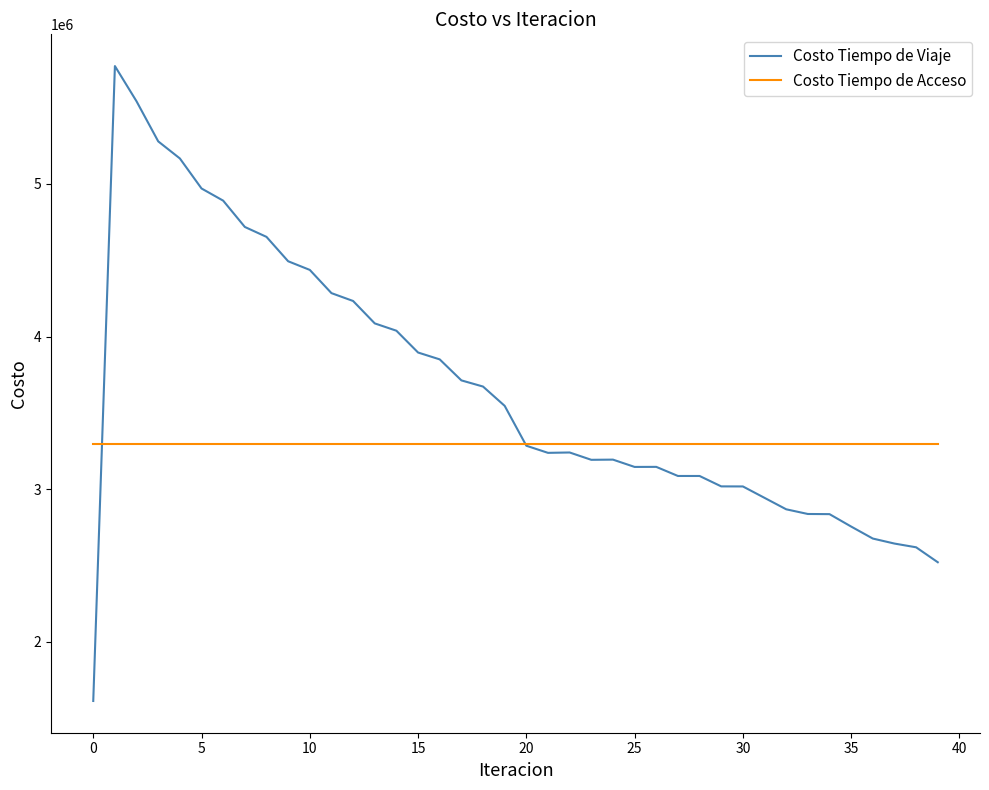

True or false: Costo Tiempo de Viaje has more than 0 interior local peaks.

True